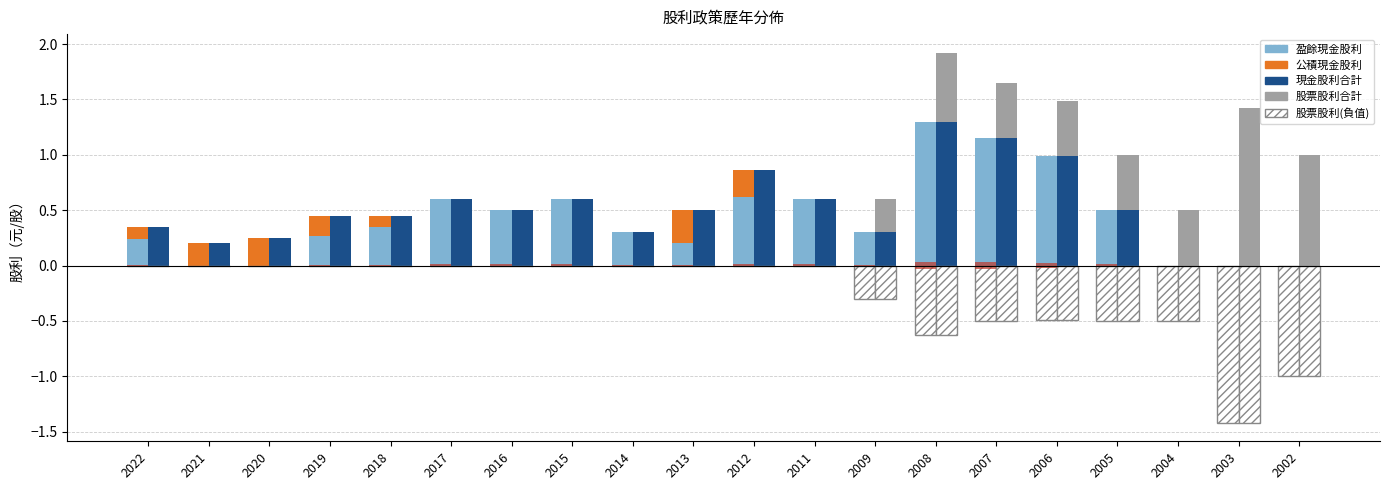

Count the number of categories in the chart.

20